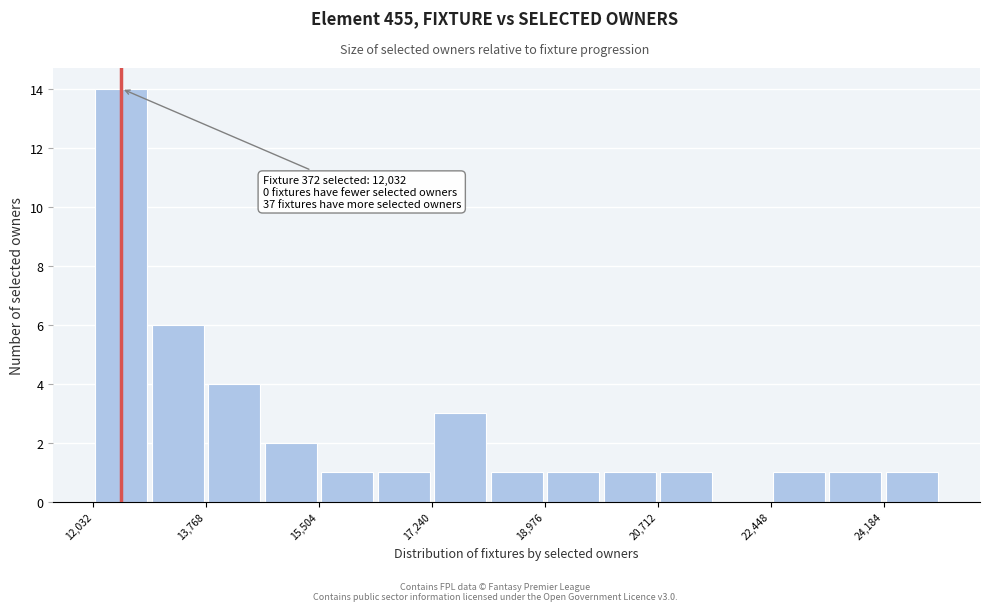

Over which range of the x-axis is the bar tallest?

12000 to 13000